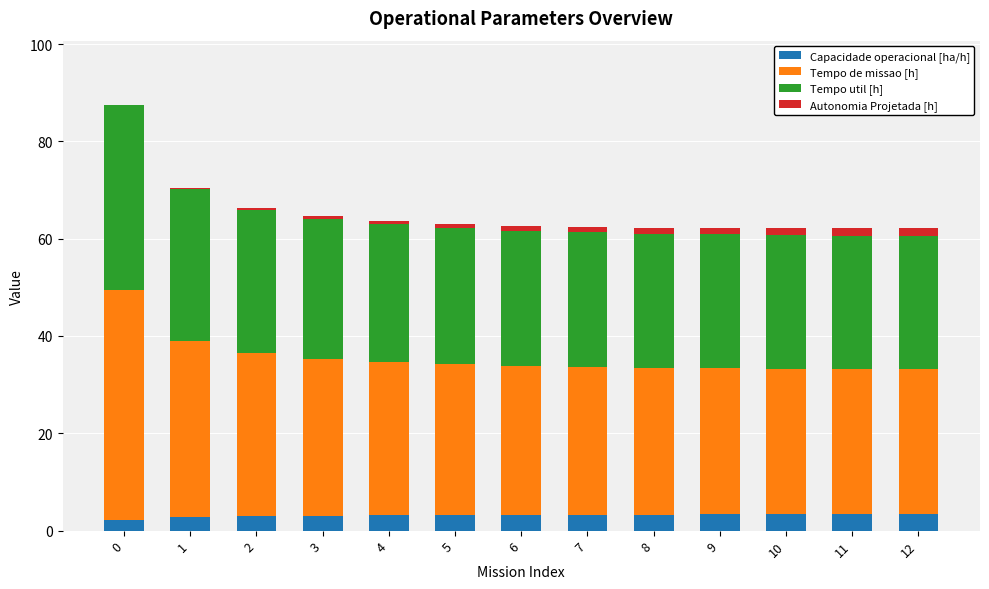

What is the maximum value for Capacidade operacional [ha/h]?

3.4